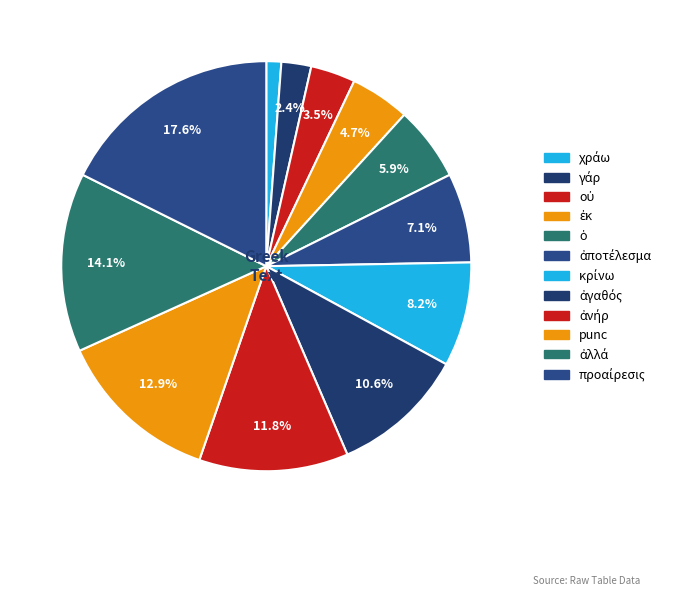

Does οὐ account for over 50% of the chart?

No